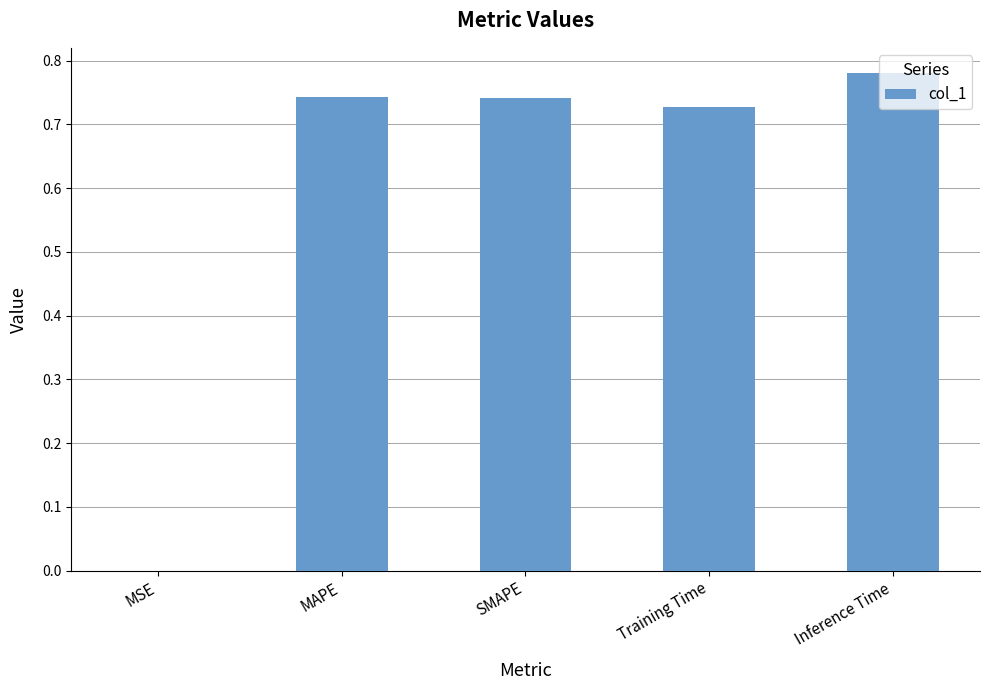

Which has a higher value, Training Time or Inference Time?

Inference Time